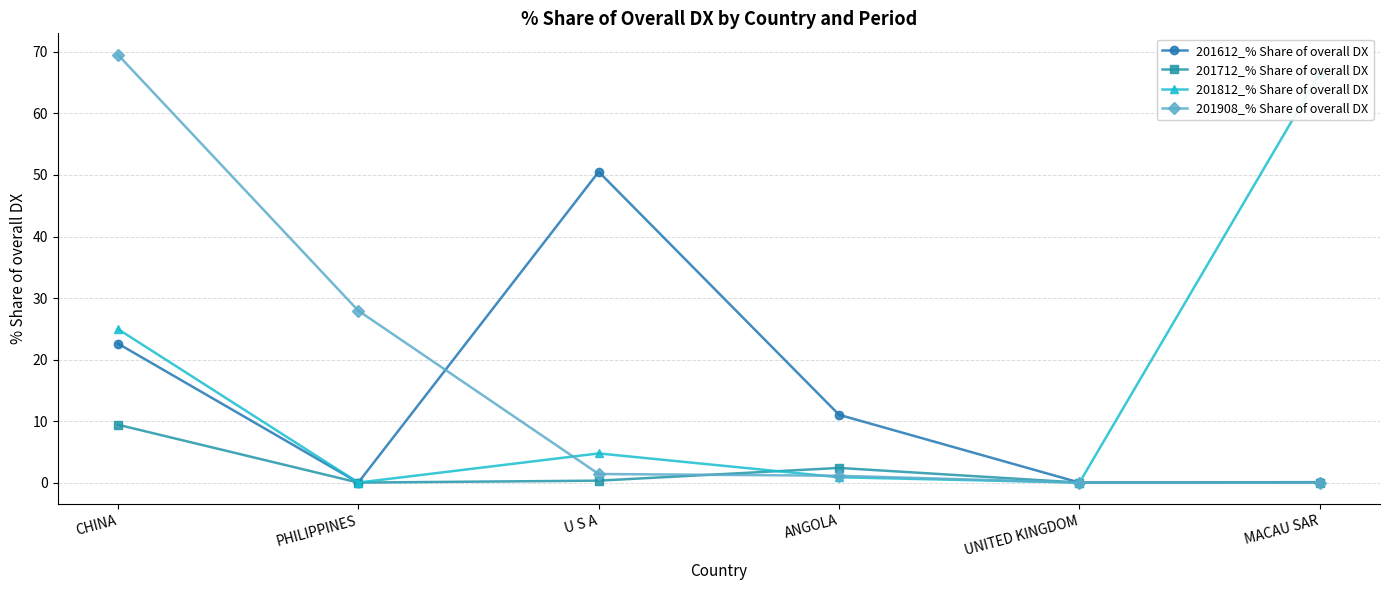

Reading left to right, extract all data points from this chart.

201612_% Share of overall DX: CHINA=22.6	PHILIPPINES=0.0	U S A=50.5	ANGOLA=11.0	UNITED KINGDOM=0.0	MACAU SAR=0.1
201712_% Share of overall DX: CHINA=9.4	PHILIPPINES=0.0	U S A=0.3	ANGOLA=2.4	UNITED KINGDOM=0.0	MACAU SAR=0.0
201812_% Share of overall DX: CHINA=25.0	PHILIPPINES=0.0	U S A=4.7	ANGOLA=0.9	UNITED KINGDOM=0.0	MACAU SAR=66.6
201908_% Share of overall DX: CHINA=69.5	PHILIPPINES=27.9	U S A=1.4	ANGOLA=1.1	UNITED KINGDOM=0.0	MACAU SAR=0.0